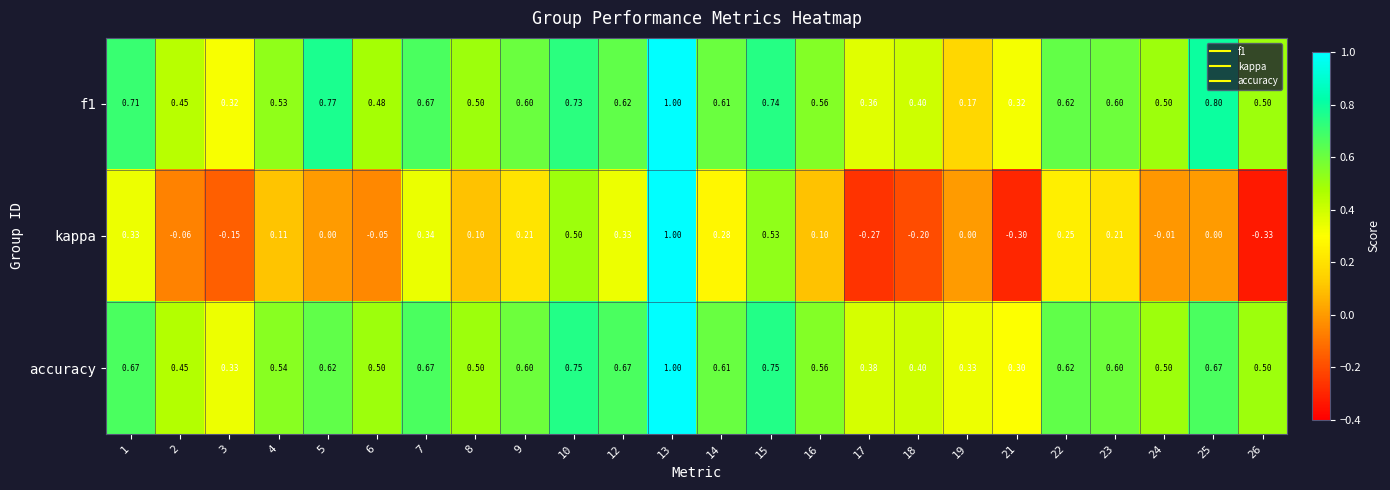

Which series changed the most between 2 and 12?

kappa